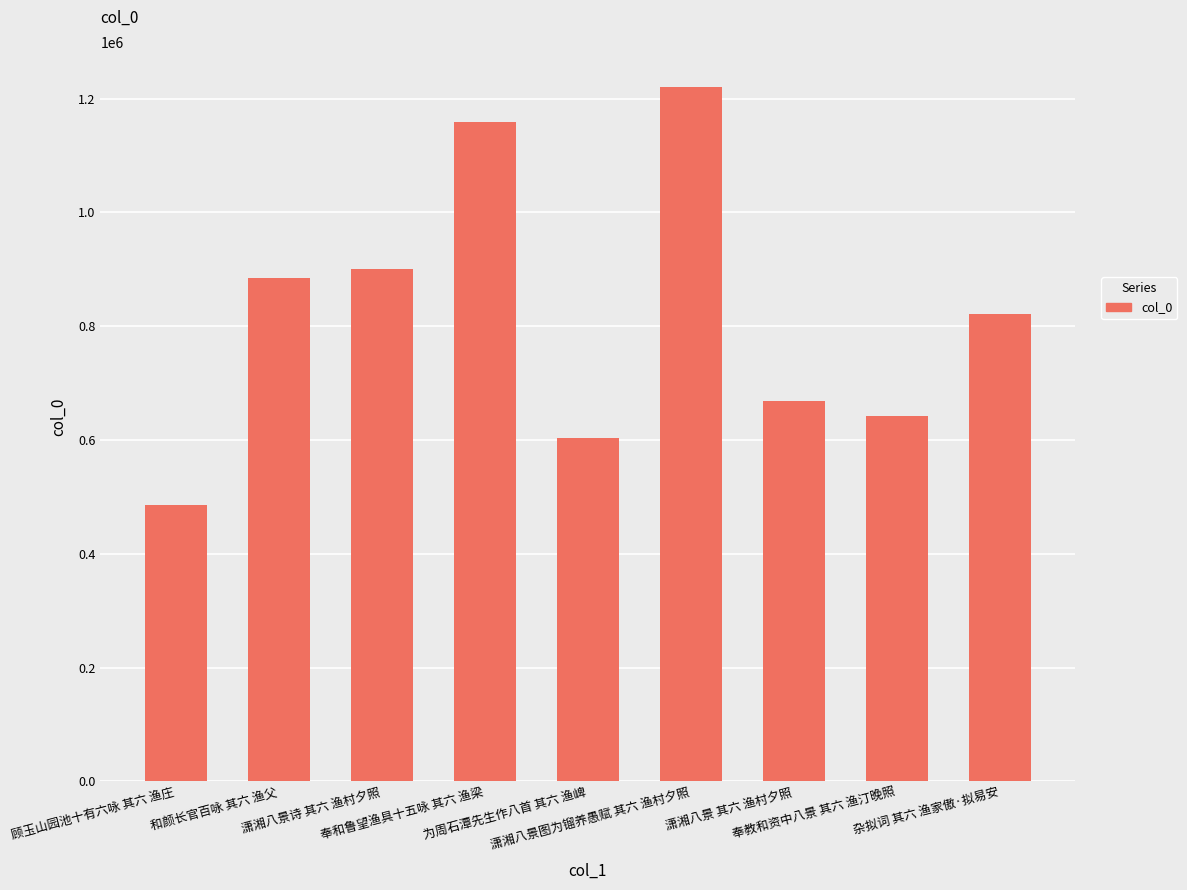

Between 顾玉山园池十有六咏 其六 渔庄 and 奉和鲁望渔具十五咏 其六 渔梁, which is larger?

奉和鲁望渔具十五咏 其六 渔梁